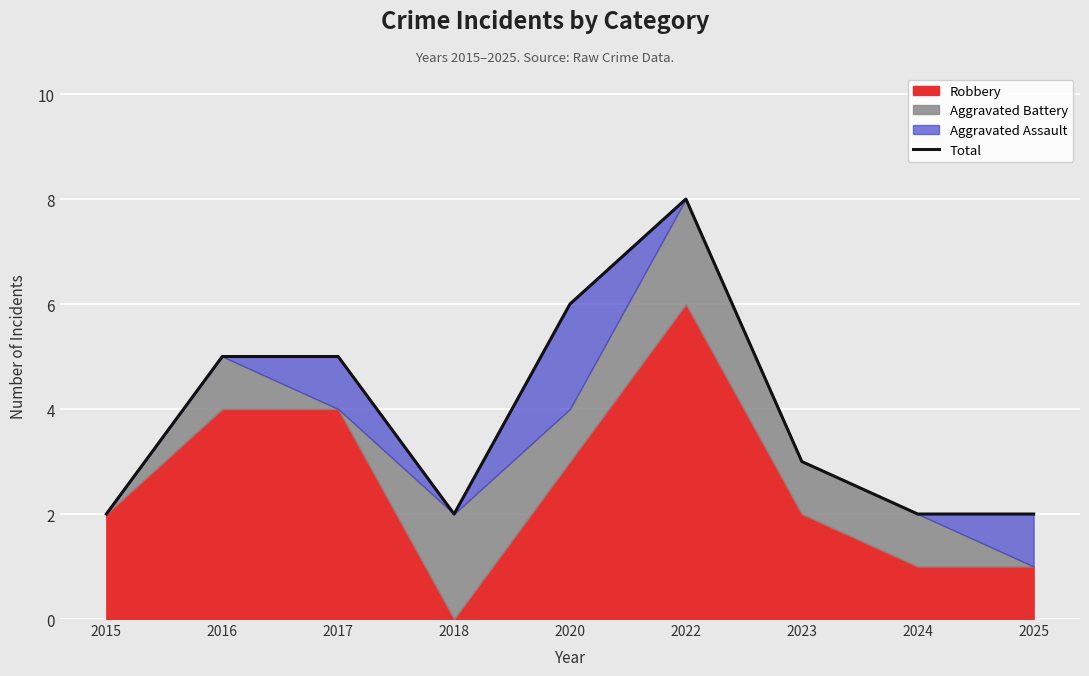

What is the ratio of the value at 2018 to the value at 2024?

1.0